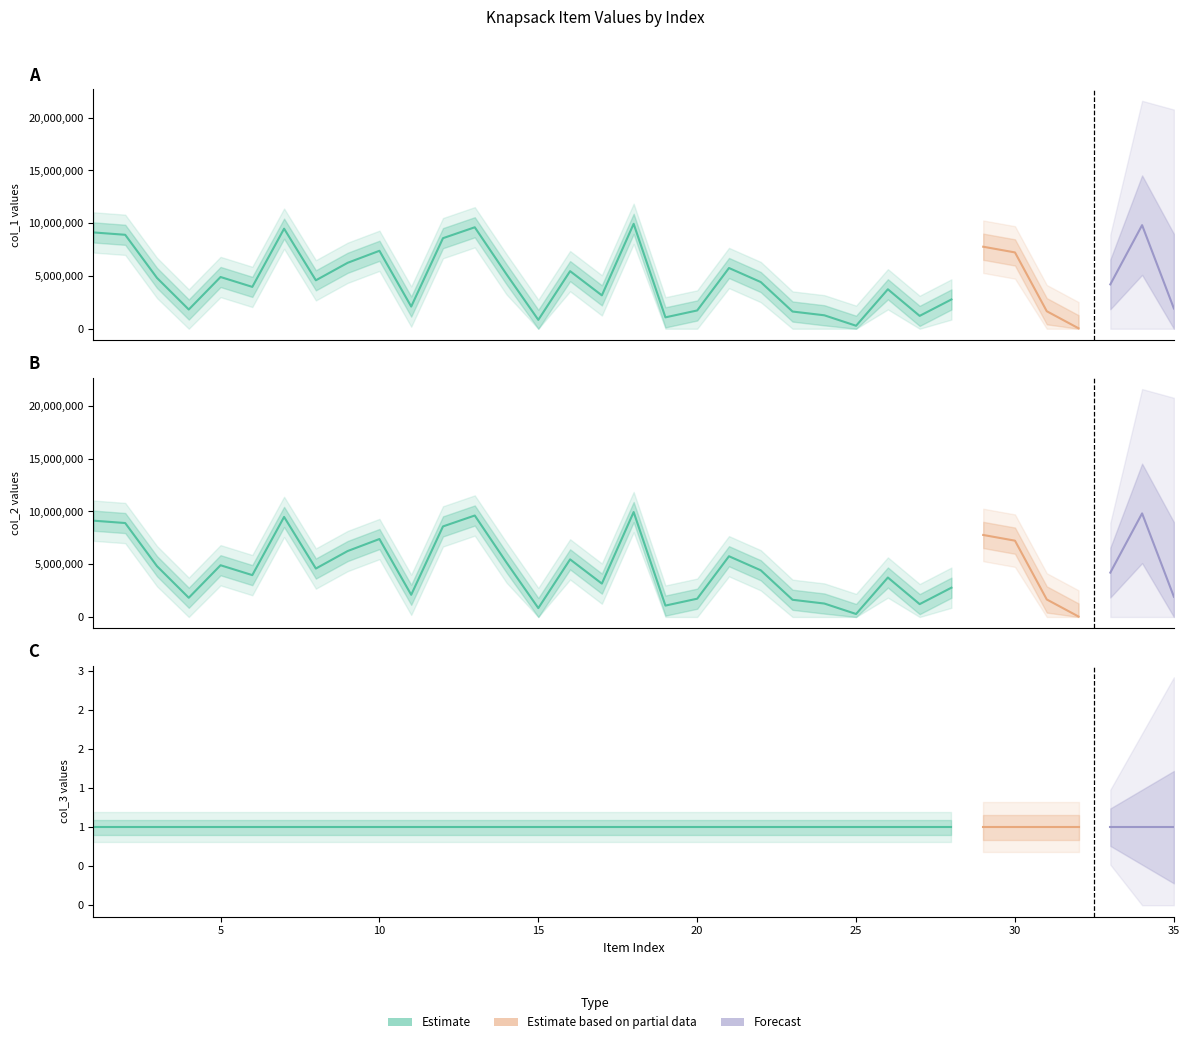

Reading left to right, what are all the values shown in this chart?

col_1: 1=9128656	2=8904645	3=4817609	4=1822428	5=4903947	6=3967416	7=9483814	8=4591316	9=6250343	10=7388658	11=2101726	12=8583501	13=9617425	14=5156860	15=841751	16=5459198	17=3163190	18=9944368	19=1080688	20=1733564	21=5756711	22=4425602	23=1631406	24=1275247	25=283160	26=3740440	27=1218957	28=2776480	29=7773769	30=7233071	31=1661000	32=42301	33=4204885	34=9818864	35=1922481
col_2: 1=9128656	2=8904645	3=4817609	4=1822428	5=4903947	6=3967416	7=9483814	8=4591316	9=6250343	10=7388658	11=2101726	12=8583501	13=9617425	14=5156860	15=841751	16=5459198	17=3163190	18=9944368	19=1080688	20=1733564	21=5756711	22=4425602	23=1631406	24=1275247	25=283160	26=3740440	27=1218957	28=2776480	29=7773769	30=7233071	31=1661000	32=42301	33=4204885	34=9818864	35=1922481
col_3: 1=1	2=1	3=1	4=1	5=1	6=1	7=1	8=1	9=1	10=1	11=1	12=1	13=1	14=1	15=1	16=1	17=1	18=1	19=1	20=1	21=1	22=1	23=1	24=1	25=1	26=1	27=1	28=1	29=1	30=1	31=1	32=1	33=1	34=1	35=1